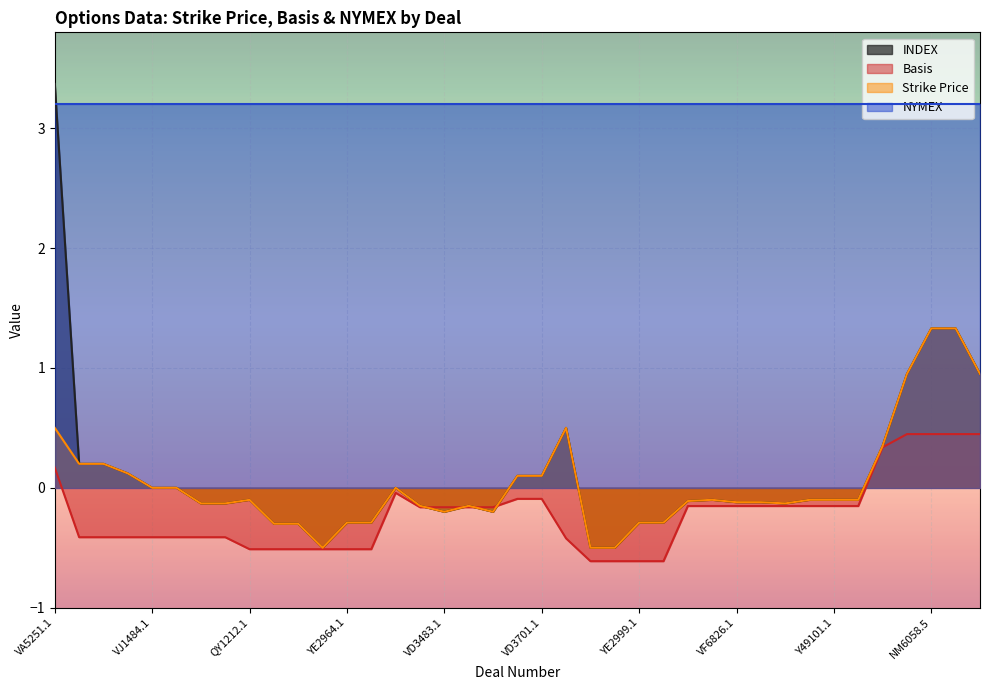

Rank the series at Y11242.1 from lowest to highest value.

Basis, INDEX, Strike Price